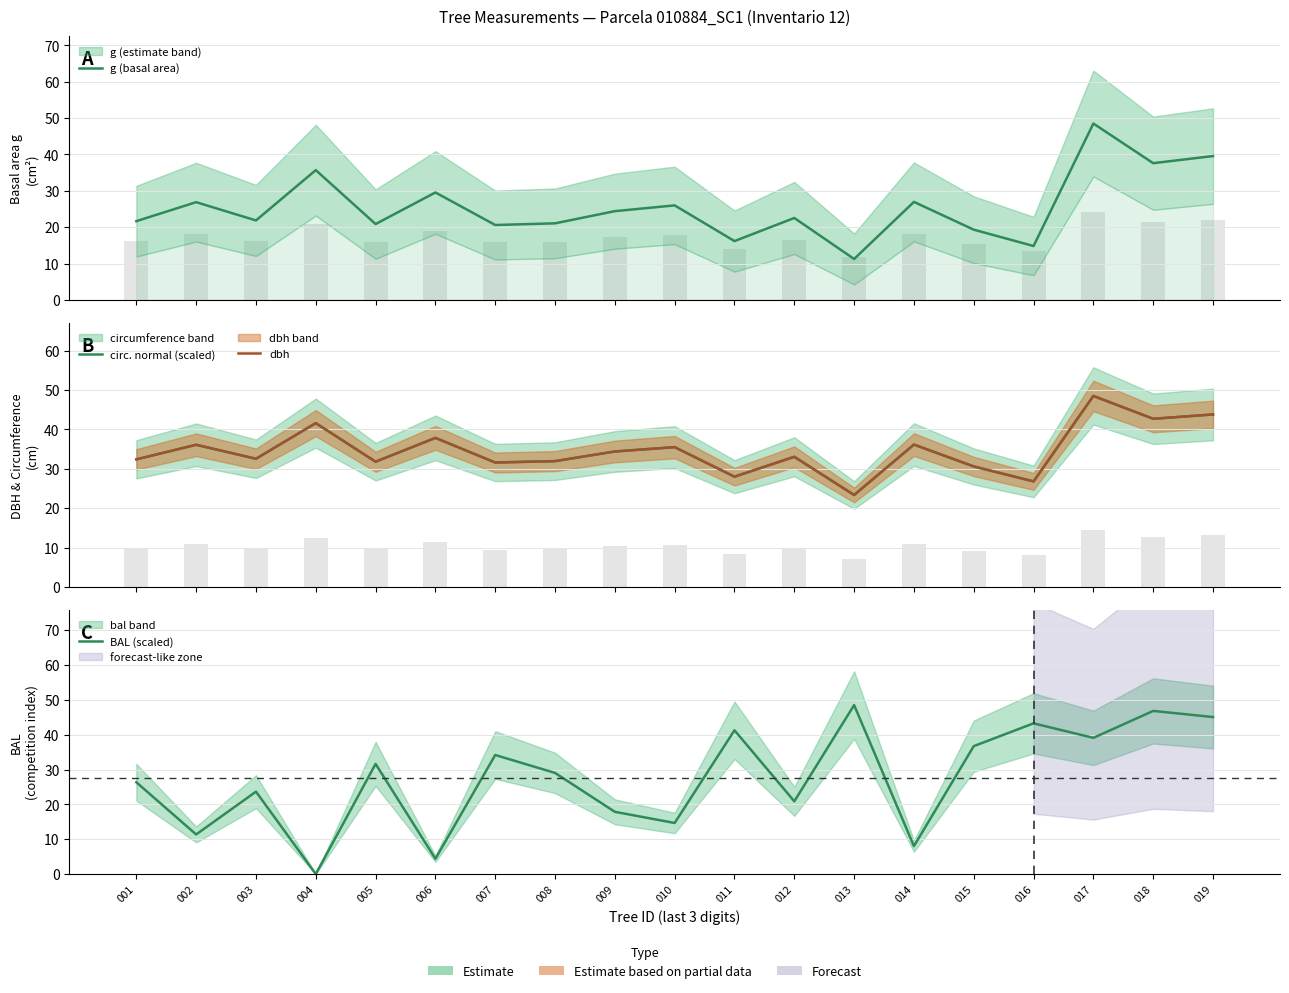

Count the number of categories in the chart.

19